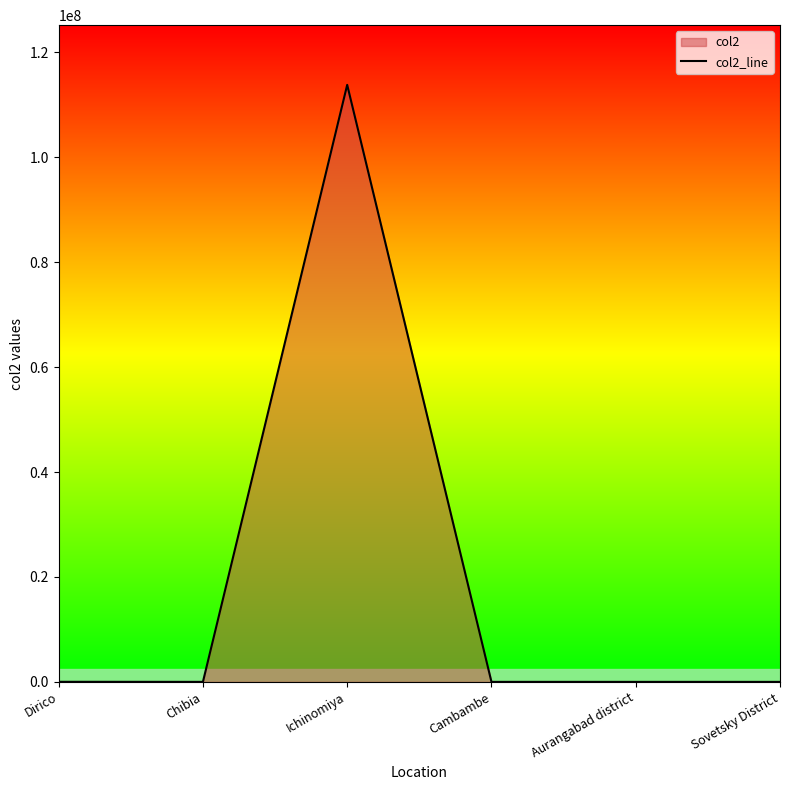

Rank the categories by value from highest to lowest.

Ichinomiya, Dirico, Chibia, Cambambe, Aurangabad district, Sovetsky District